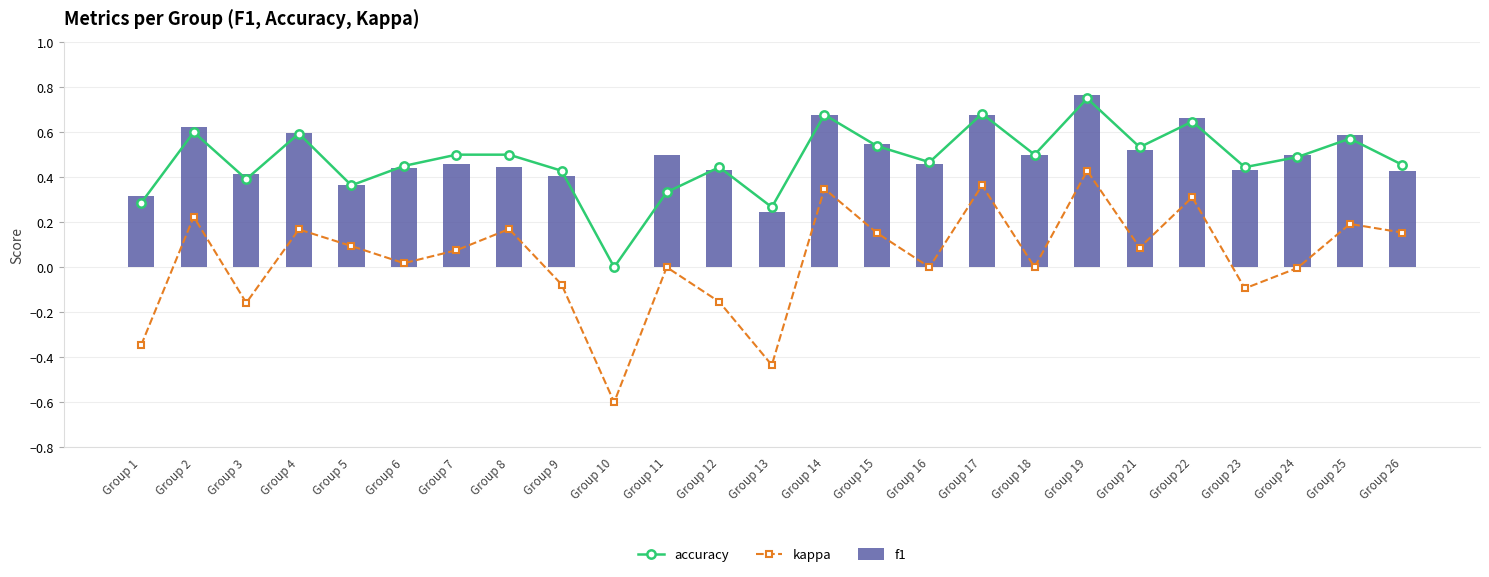

Which category has the highest value in the f1 series?

Group 19